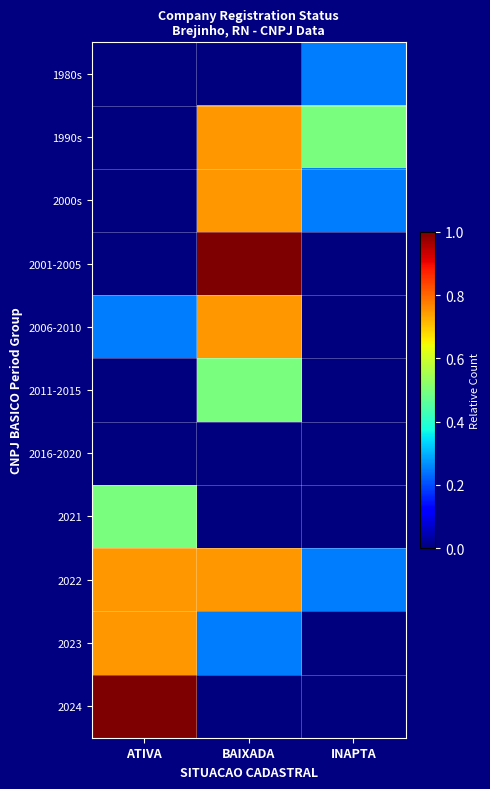

Reading left to right, transcribe all the data shown in this chart.

1980s: ATIVA=0.0	BAIXADA=0.0	INAPTA=0.2
1990s: ATIVA=0.0	BAIXADA=0.7	INAPTA=0.5
2000s: ATIVA=0.0	BAIXADA=0.7	INAPTA=0.2
2001-2005: ATIVA=0.0	BAIXADA=1.0	INAPTA=0.0
2006-2010: ATIVA=0.2	BAIXADA=0.7	INAPTA=0.0
2011-2015: ATIVA=0.0	BAIXADA=0.5	INAPTA=0.0
2016-2020: ATIVA=0.0	BAIXADA=0.0	INAPTA=0.0
2021: ATIVA=0.5	BAIXADA=0.0	INAPTA=0.0
2022: ATIVA=0.7	BAIXADA=0.7	INAPTA=0.2
2023: ATIVA=0.7	BAIXADA=0.2	INAPTA=0.0
2024: ATIVA=1.0	BAIXADA=0.0	INAPTA=0.0